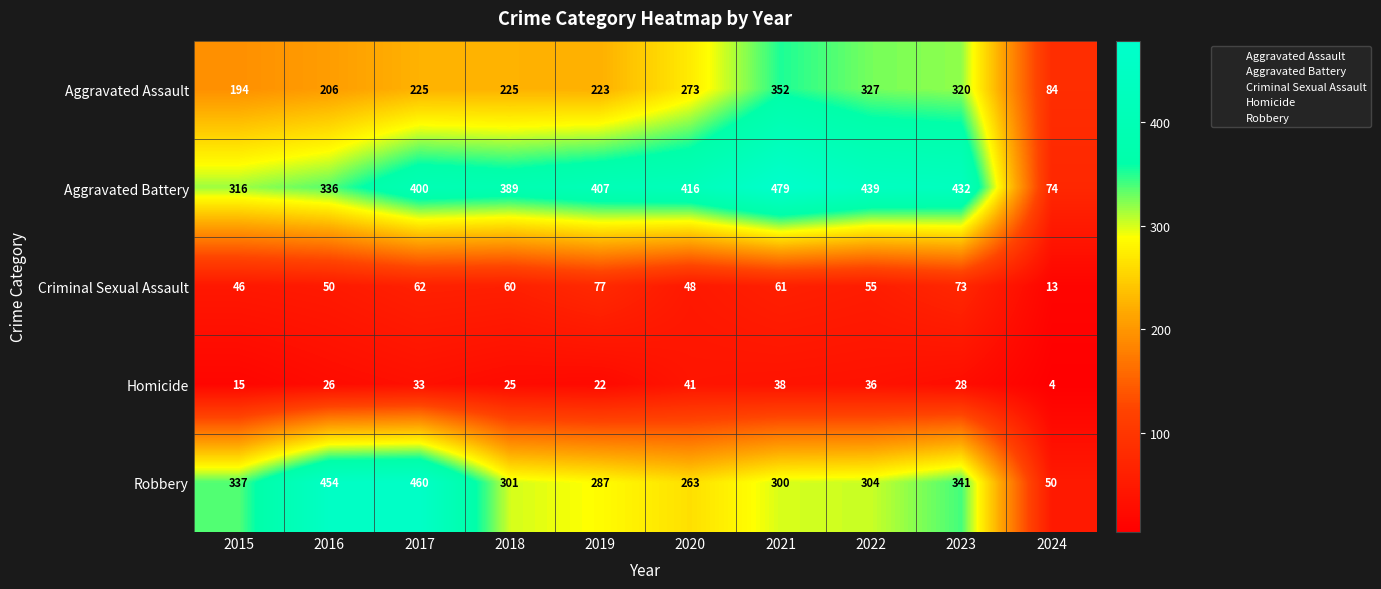

At which label does Criminal Sexual Assault first exceed 60?

2017